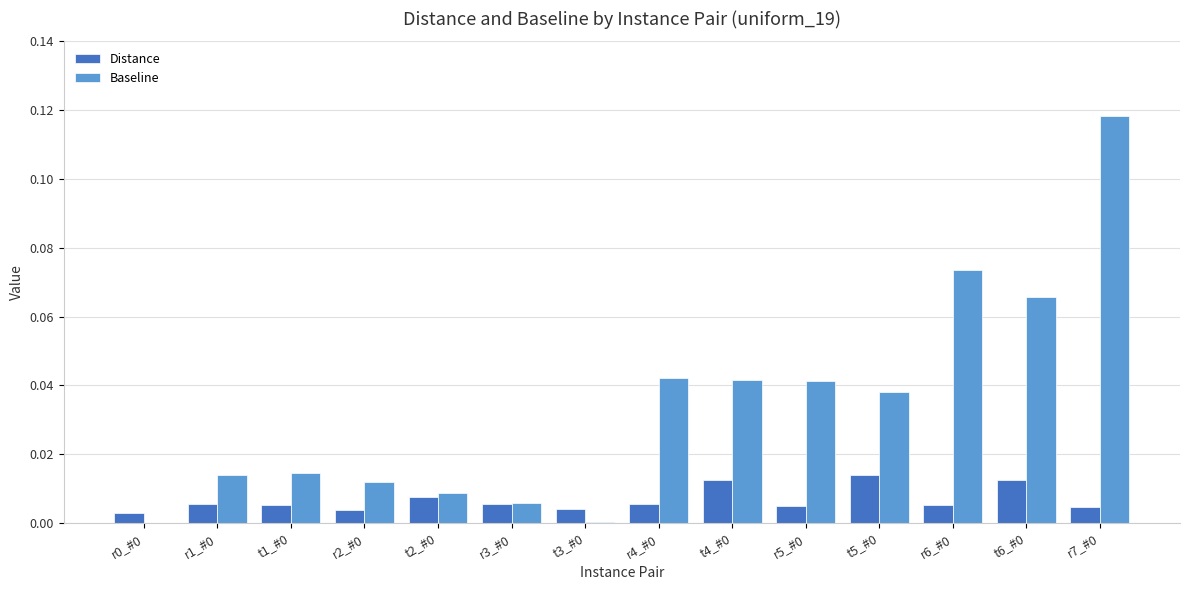

Which series has the widest spread of values?

Baseline